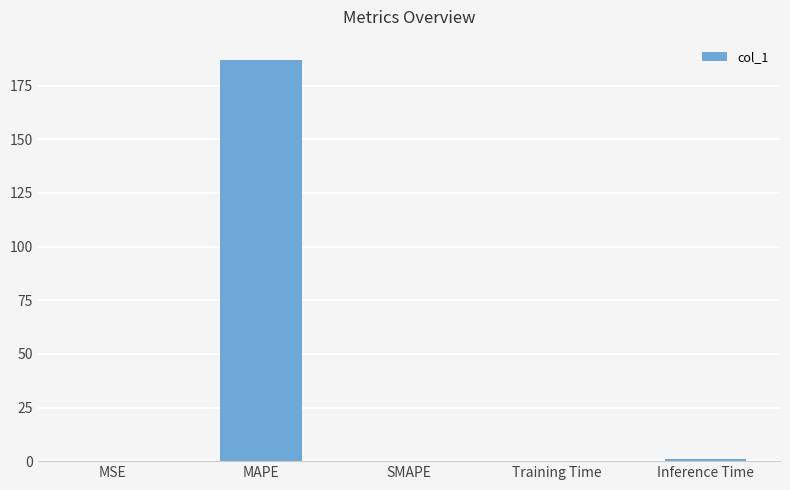

What is the sum of the values at MAPE and SMAPE?

187.1